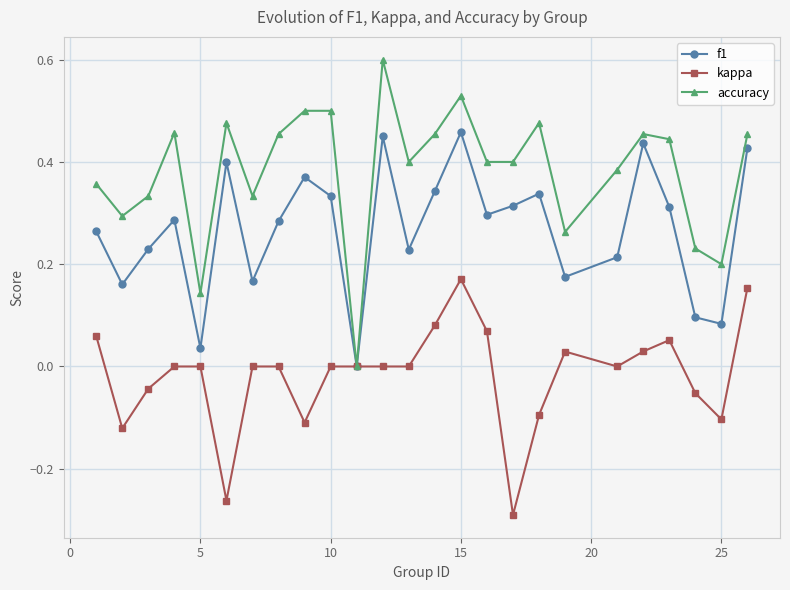

Which series has the largest total across all categories?

accuracy